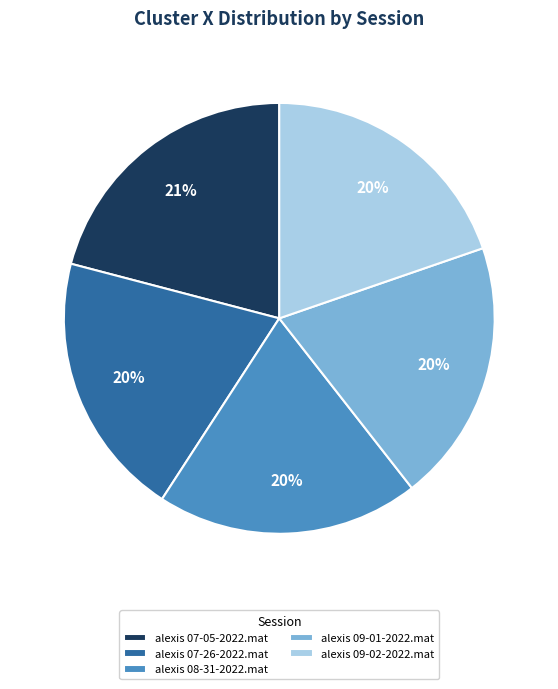

Combined, do alexis 07-26-2022.mat and alexis 07-05-2022.mat account for over 50%?

No